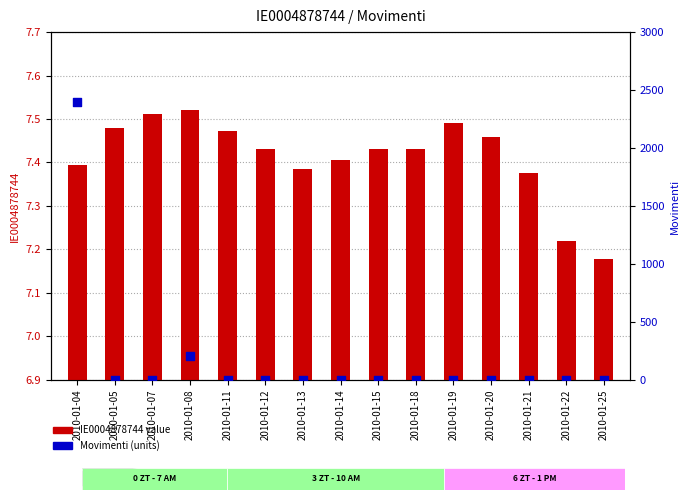

Is the value of Movimenti at 2010-01-25 greater than the value of IE0004878744 at 2010-01-15?

No